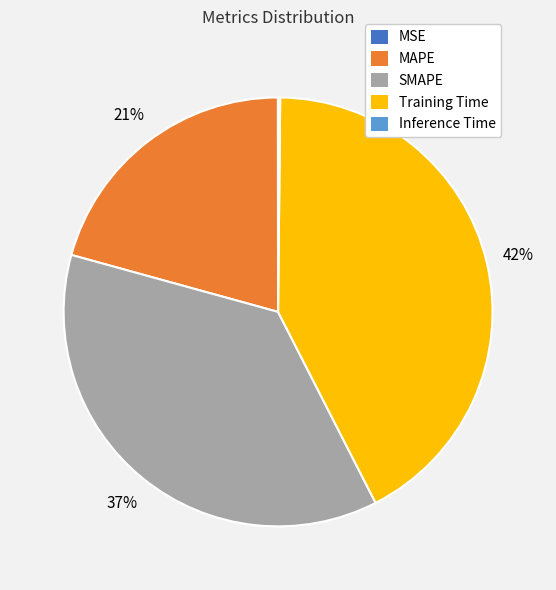

Which slice is the largest?

Training Time